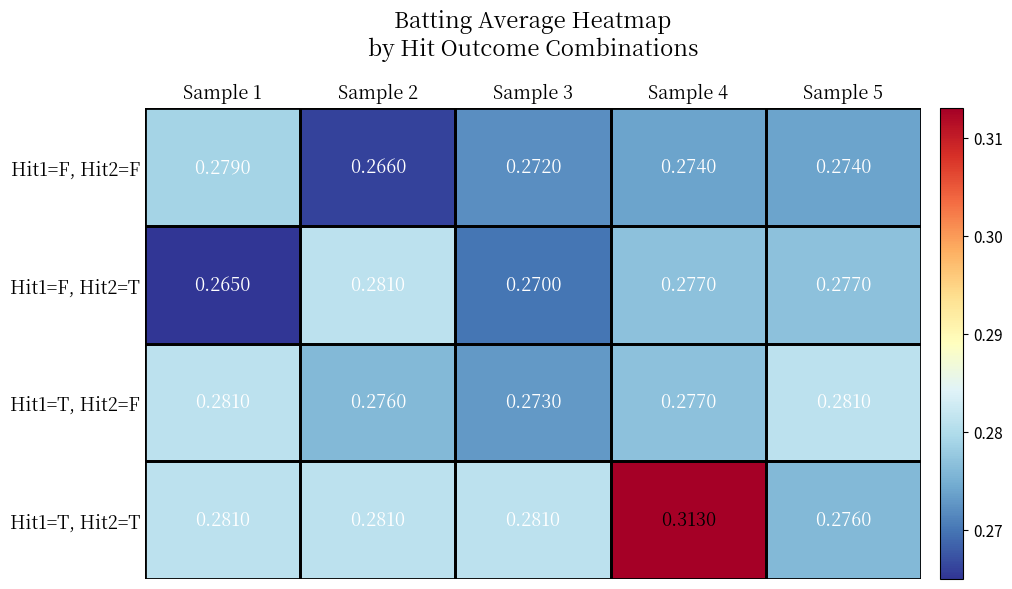

Is the value of Hit1=T, Hit2=F at Sample 2 greater than the value of Hit1=T, Hit2=T at Sample 4?

No